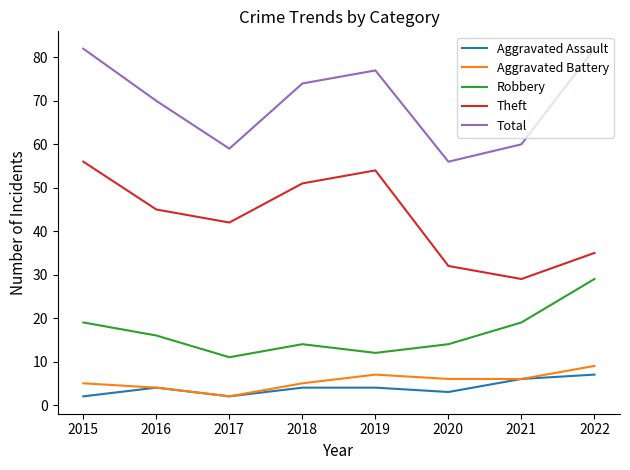

Does the chart have visible grid lines?

No